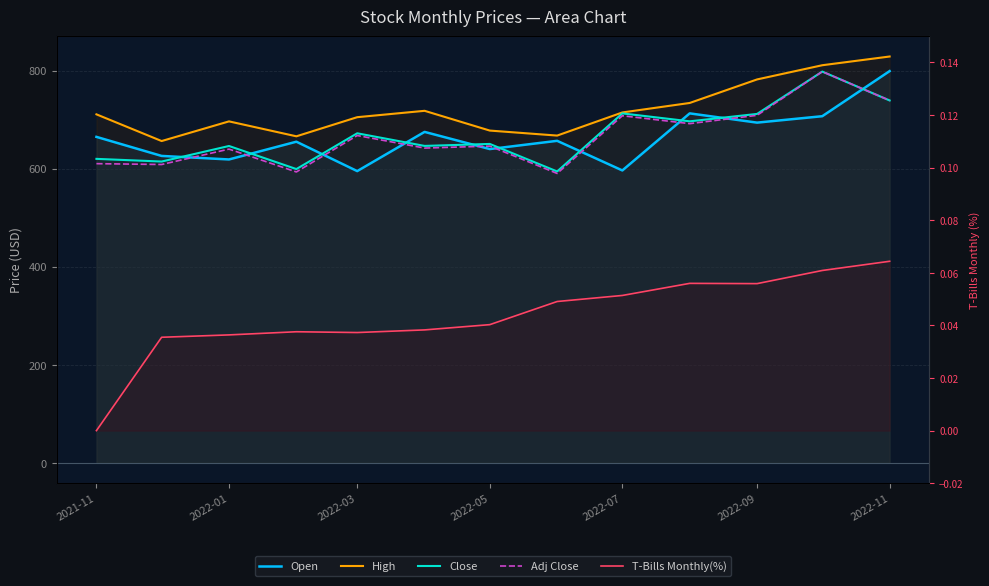

How many data points in Open are less than 656?

6